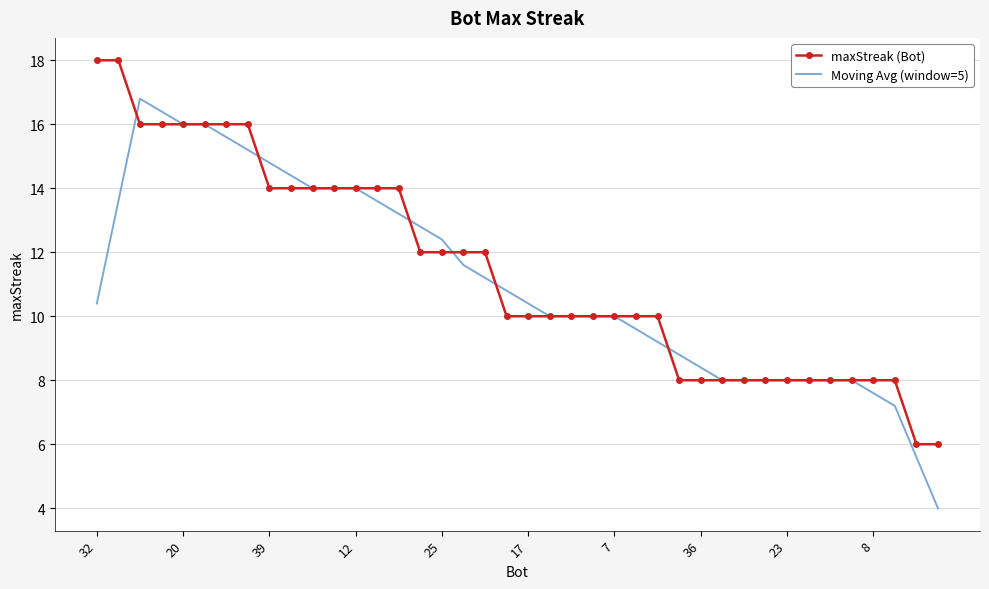

List the series in order of their peak value, lowest first.

Moving Avg (window=5), maxStreak (Bot)